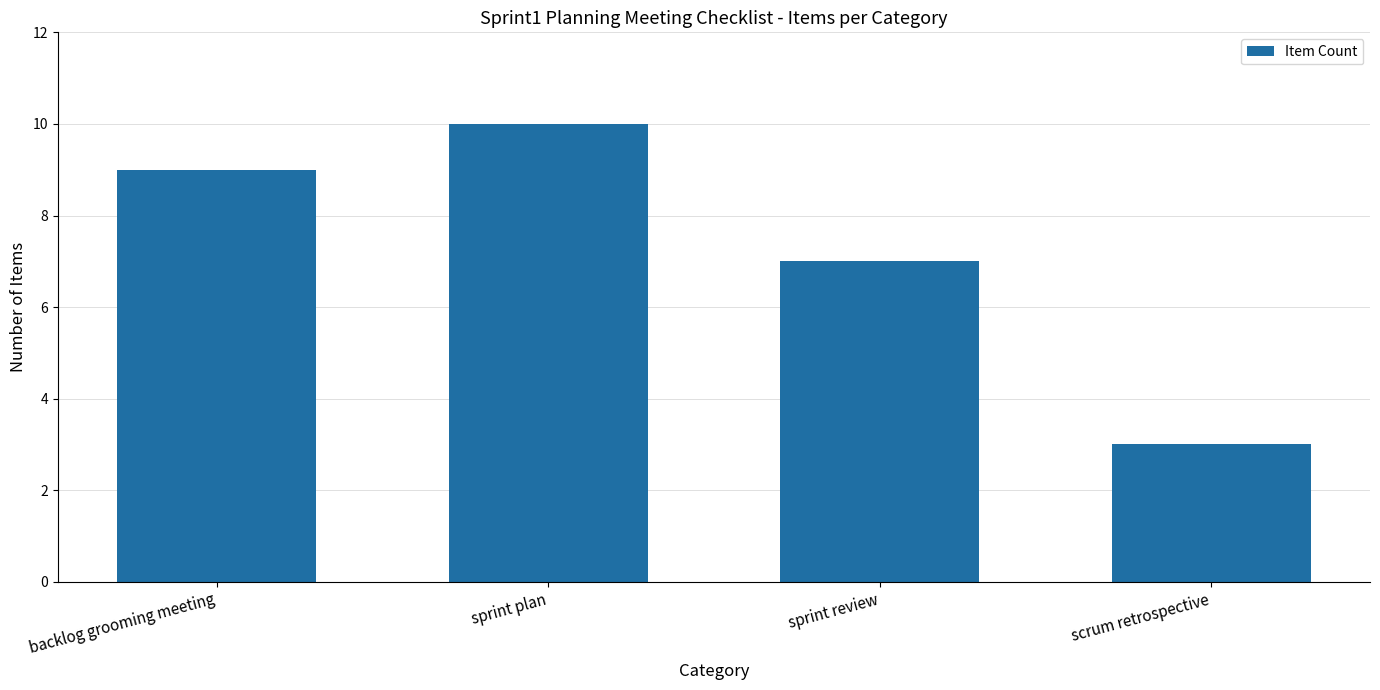

Reading right to left, list all the values displayed in this chart.

scrum retrospective=3	sprint review=7	sprint plan=10	backlog grooming meeting=9